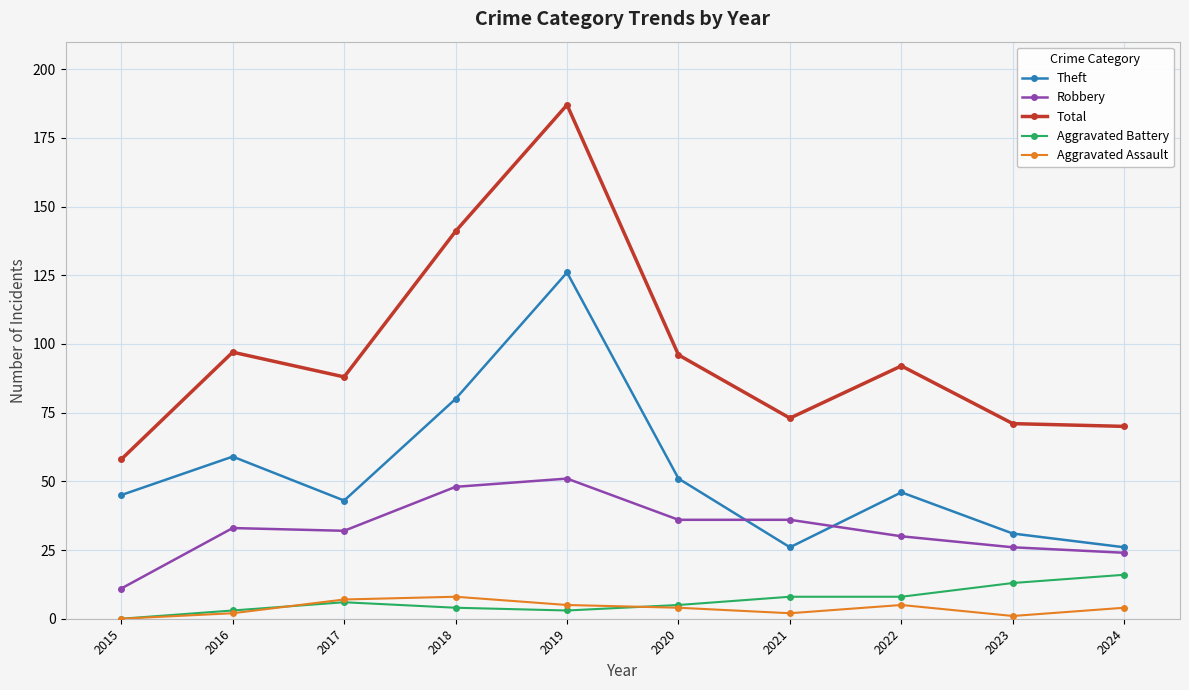

What is the greatest value displayed?

187